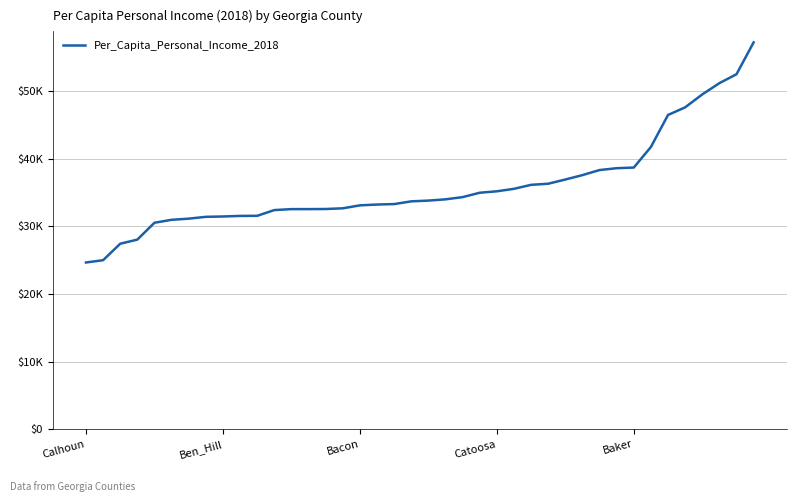

Does the chart have visible grid lines?

Yes